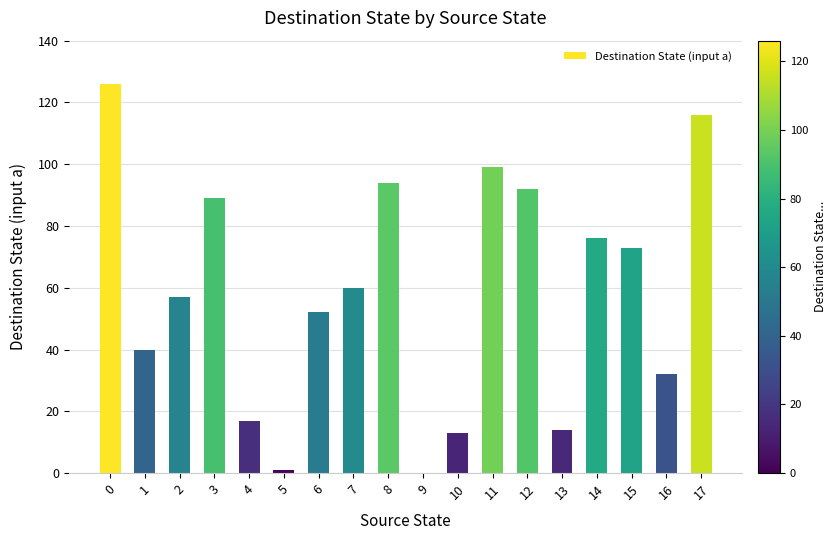

What is the difference between the values at 15 and 0?

53